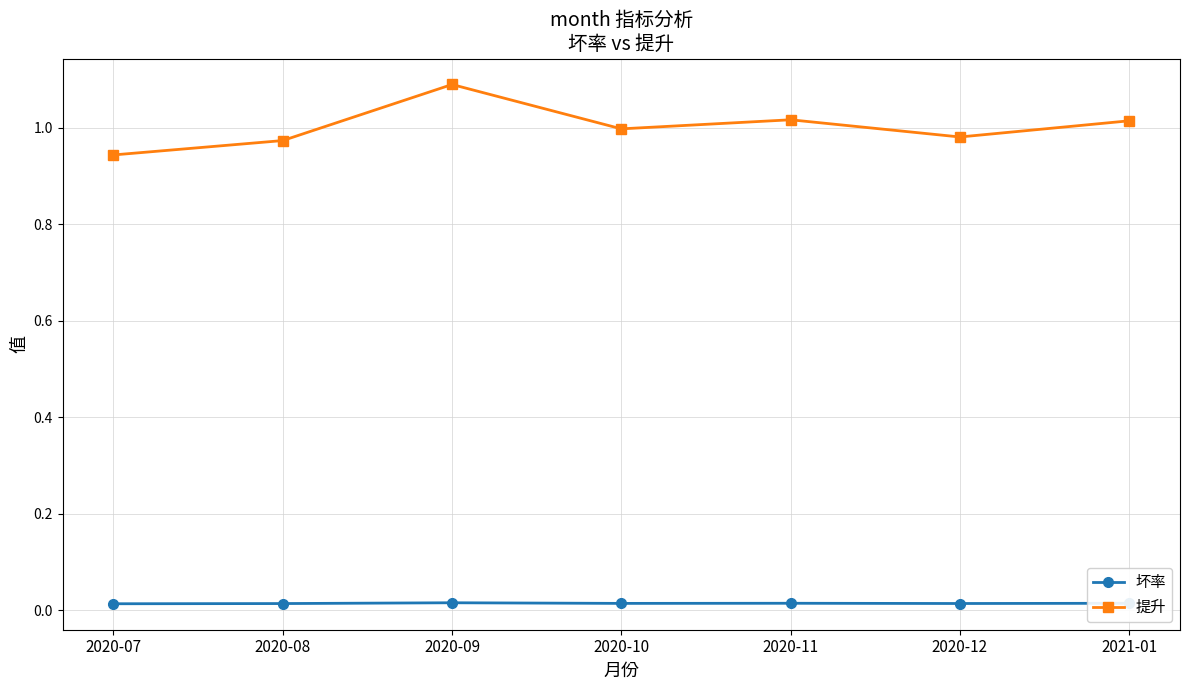

True or false: 提升 has a value of 0.6 at 2020-07.

False